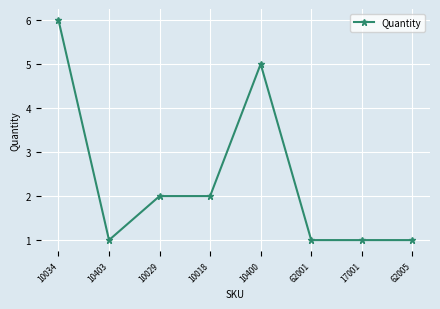

What is the difference between the second highest and minimum values?

4